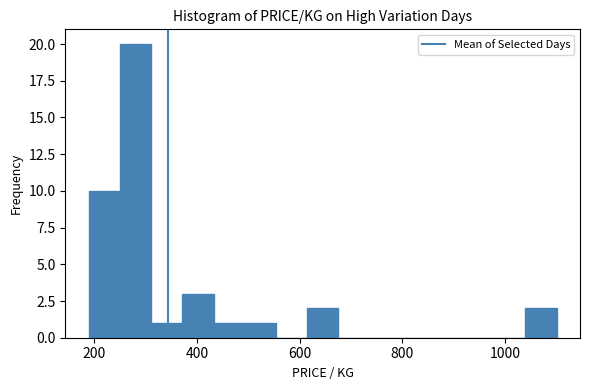

Around what value on the x-axis is the tallest bar? Give the approximate position of its centre, as read against the axis.

280